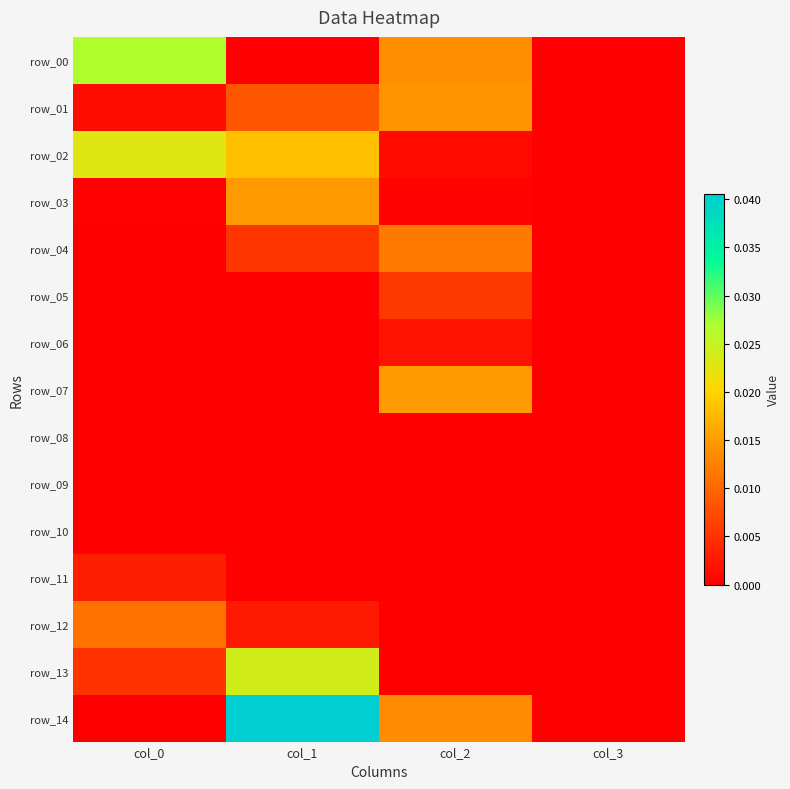

True or false: row_10 has a value of 0.0 at col_0.

True